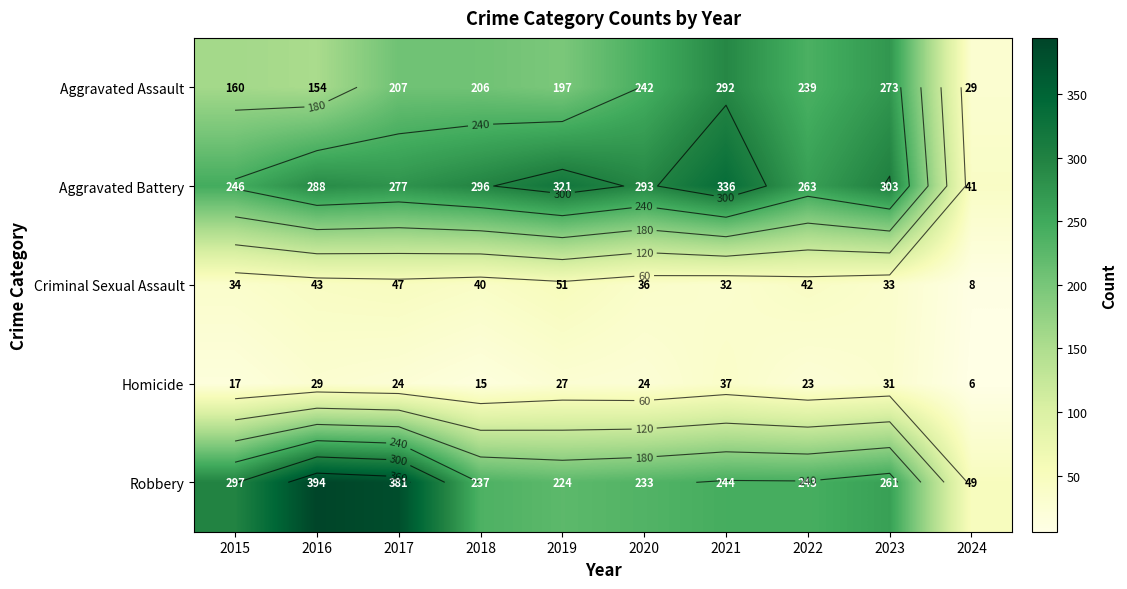

True or false: Homicide has a value of 23 at 2018.

False